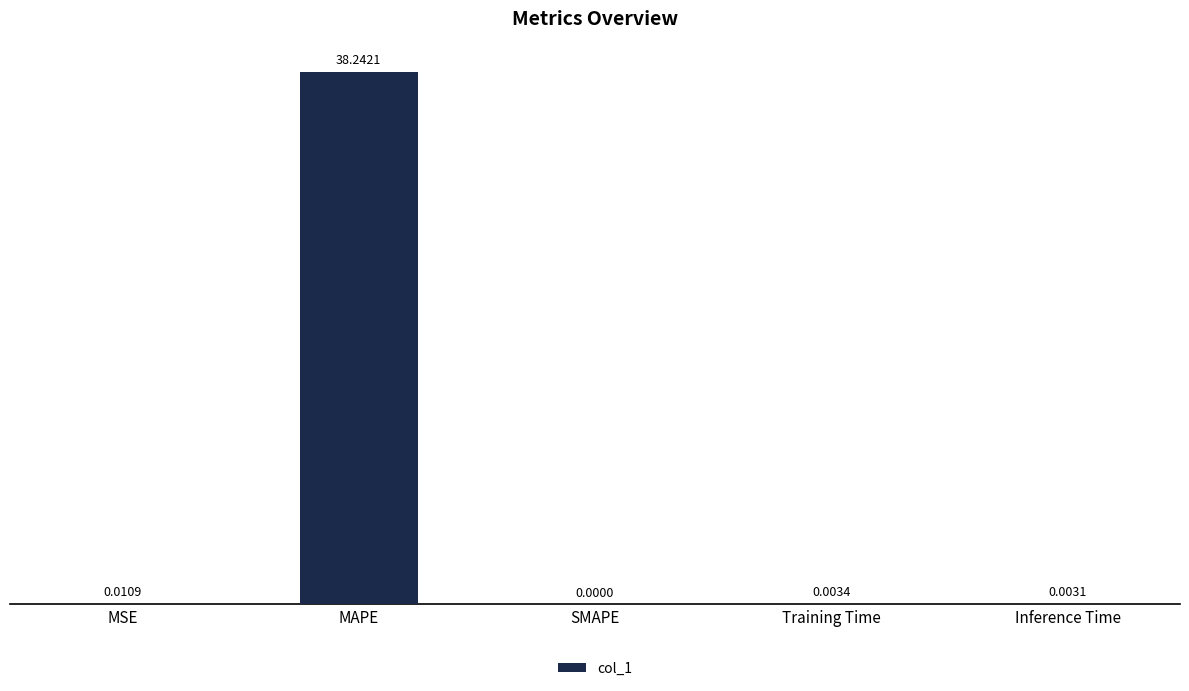

Are the bars horizontal?

No